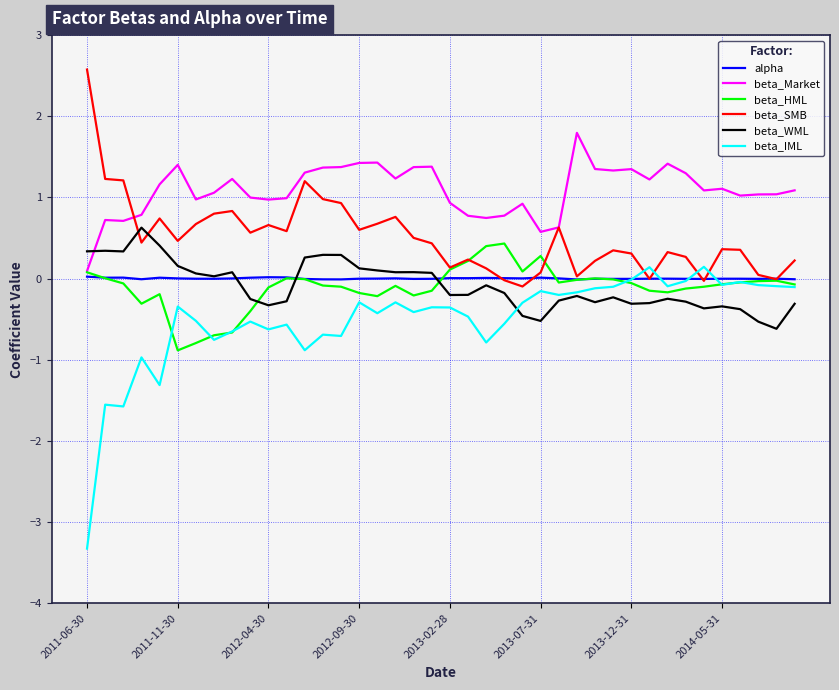

What is the difference between the maximum and second lowest values in the beta_IML series?

1.7